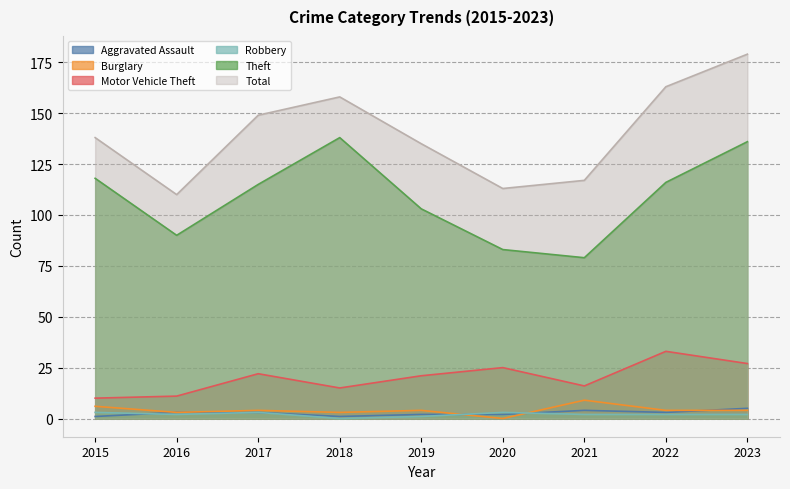

In Motor Vehicle Theft, how many points are lower than both neighbors (excluding endpoints)?

2